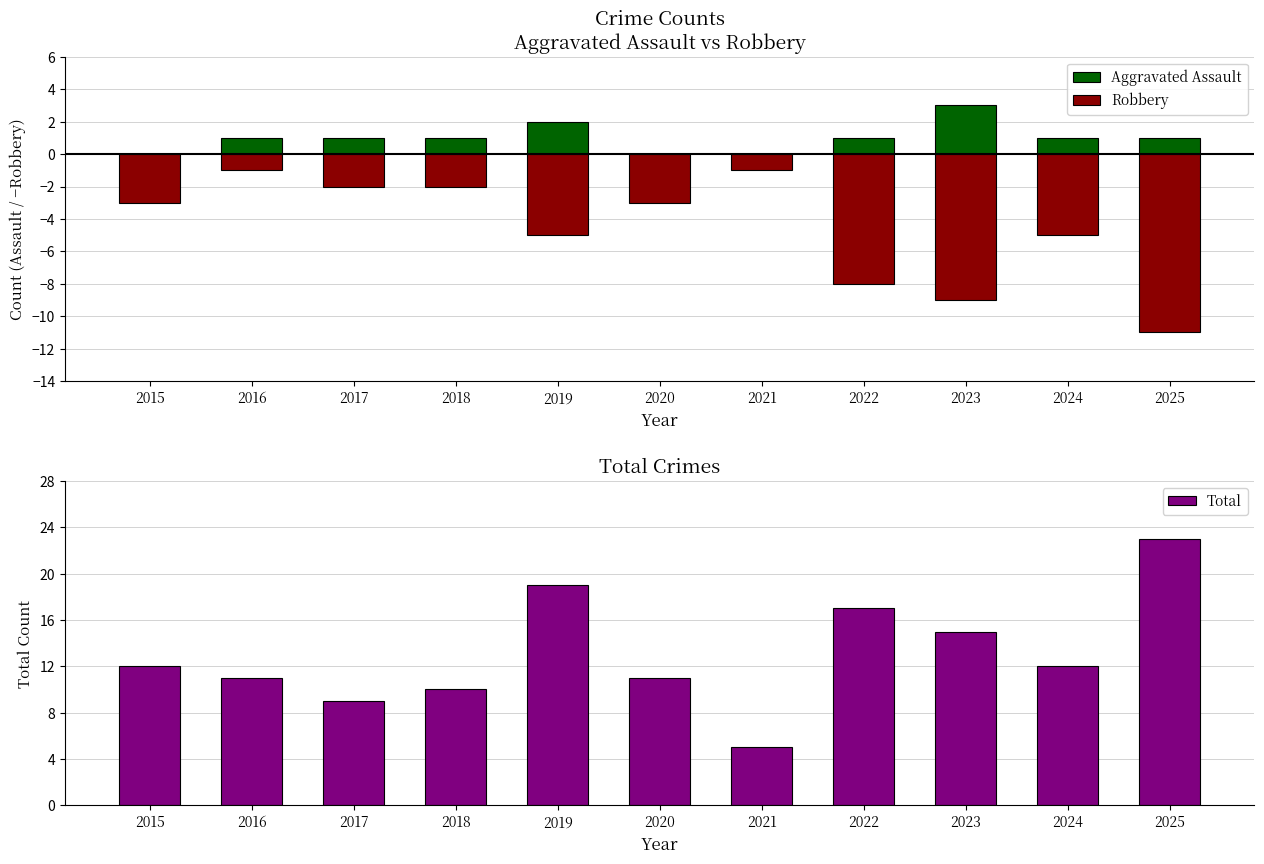

At which category is the sum across all series the highest?

2019